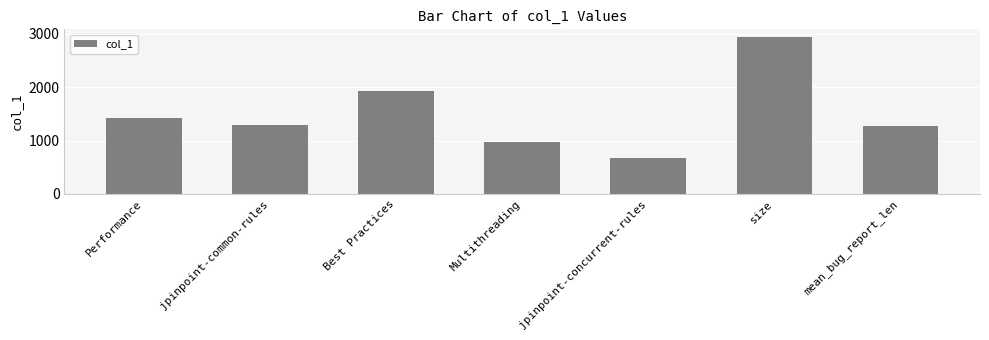

True or false: the data shows 1421.5 at Performance.

True